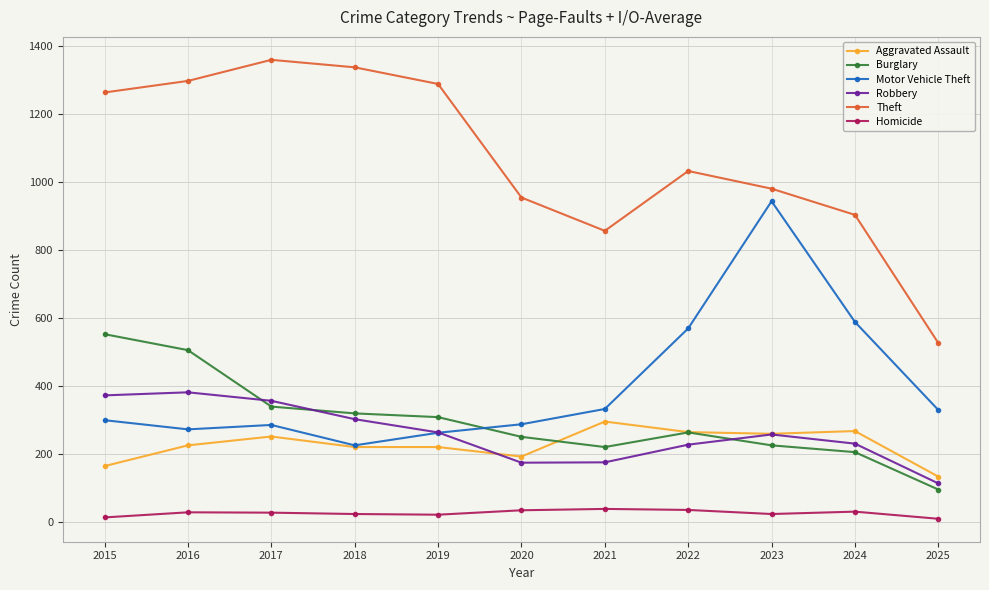

How many values in the Aggravated Assault series are below 225?

5